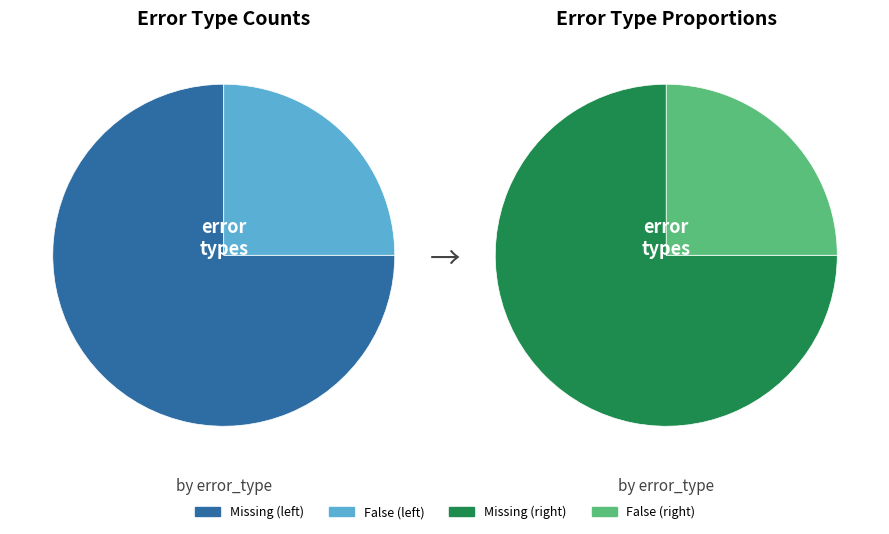

What is the change in value from Missing to False?

-2